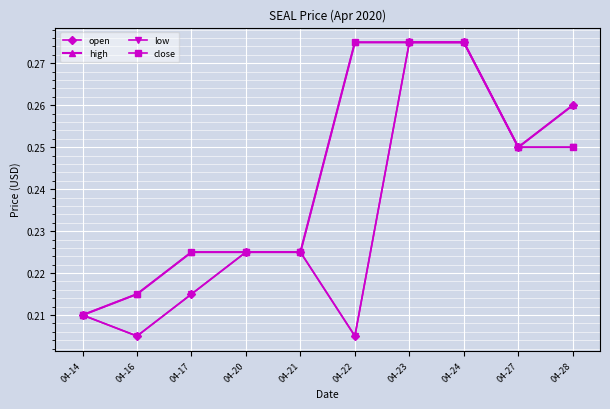

At which label is close closest to 0?

04-14